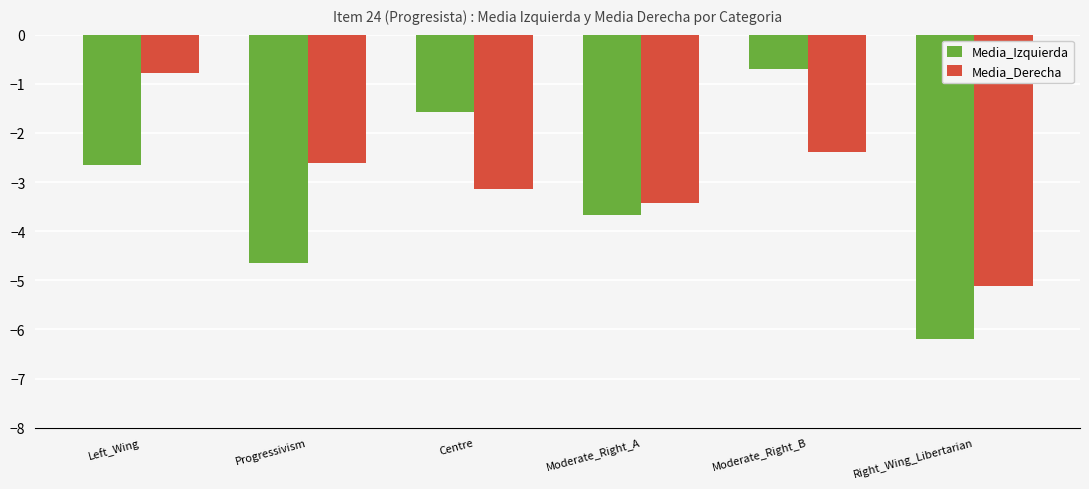

Reading left to right, list all the values displayed in this chart.

Media_Izquierda: -2.7	-4.7	-1.6	-3.7	-0.7	-6.2
Media_Derecha: -0.8	-2.6	-3.1	-3.4	-2.4	-5.1